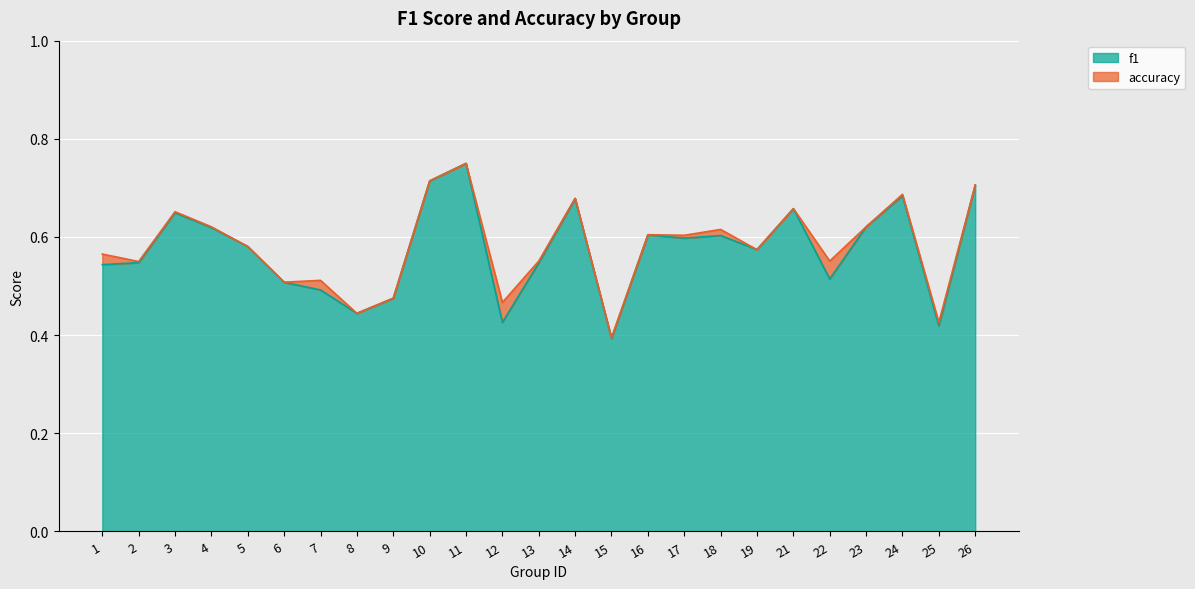

Count the f1 values in the range 0 to 1.

25